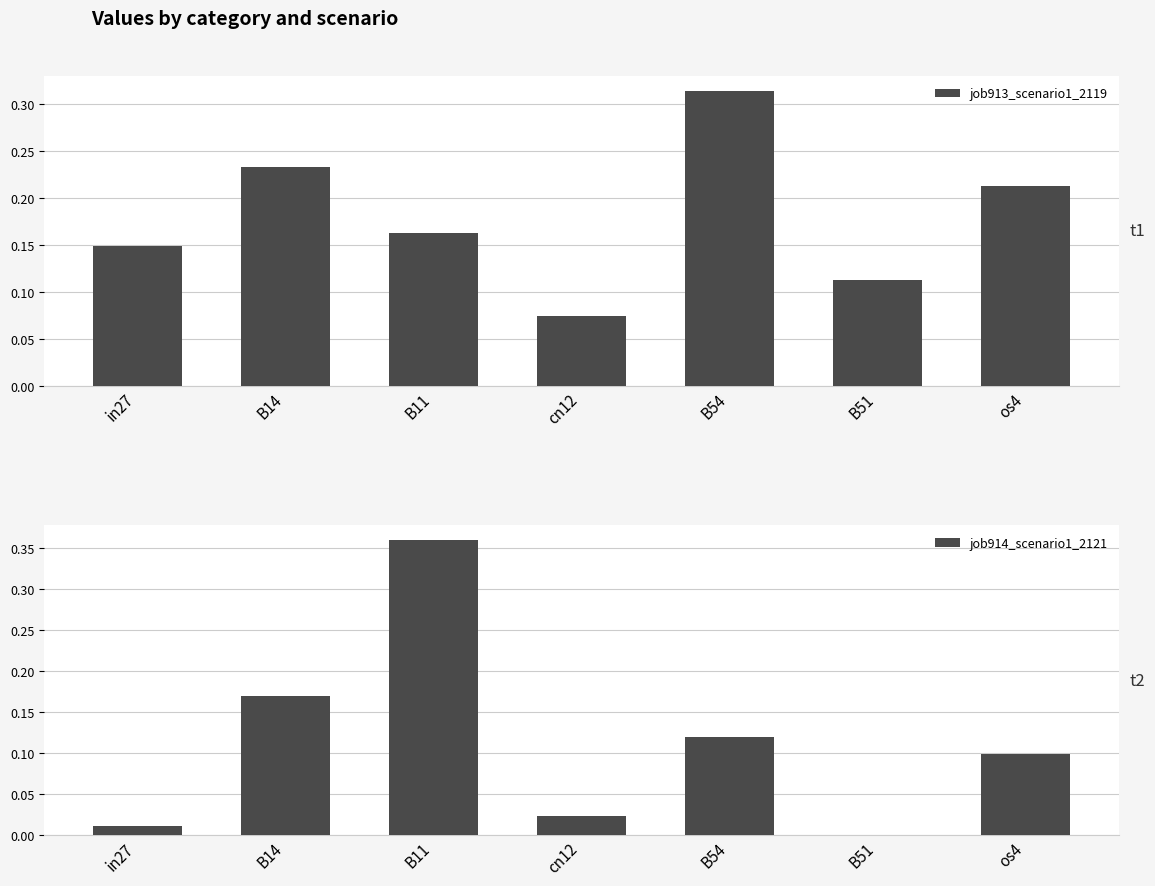

What is the difference between the maximum and minimum values in the job914_scenario1_2121 series?

0.4